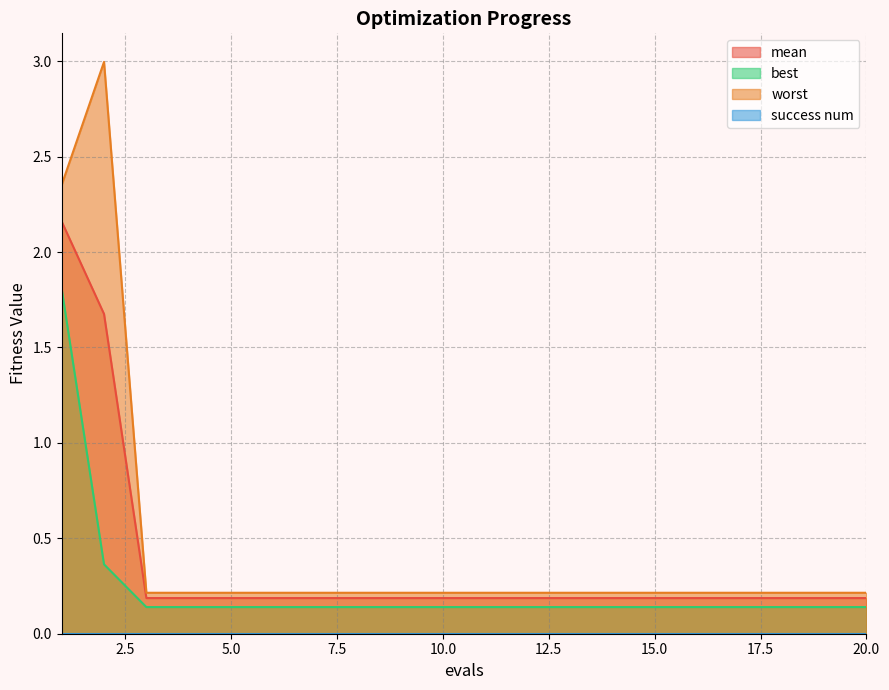

Which series has the largest total across all categories?

worst